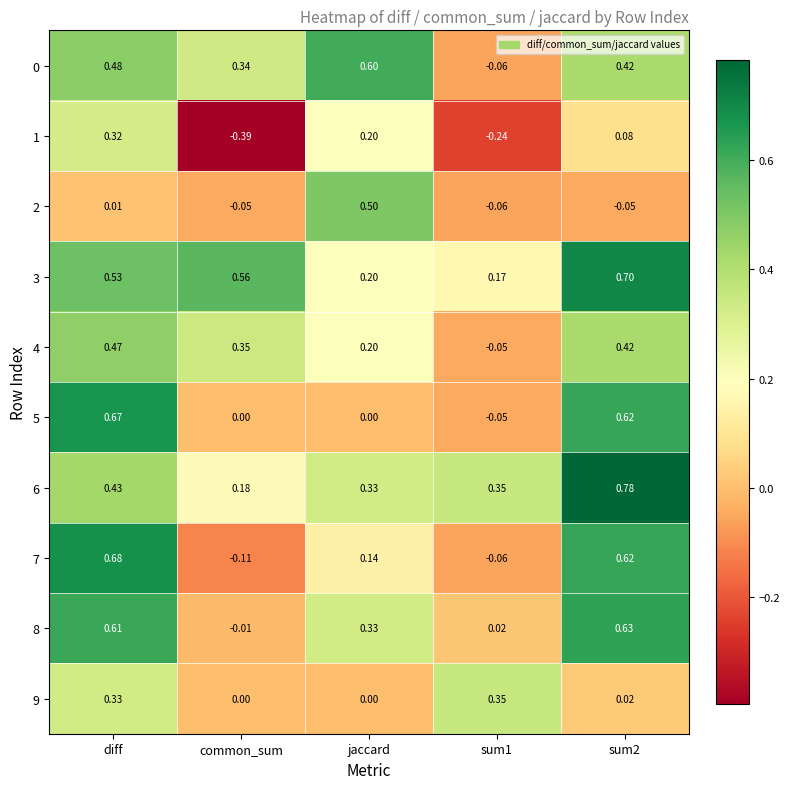

Where is 8 nearest to the value 0?

common_sum